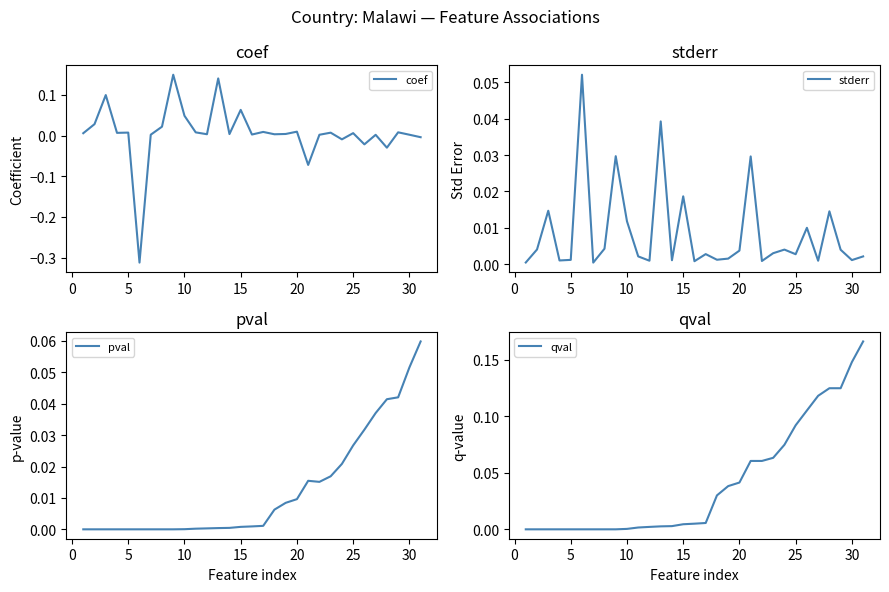

List the series in order of their peak value, highest first.

qval, coef, pval, stderr